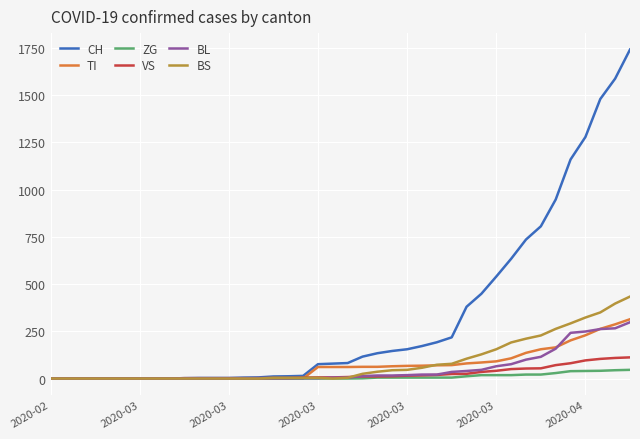

What is the maximum value for VS?

112